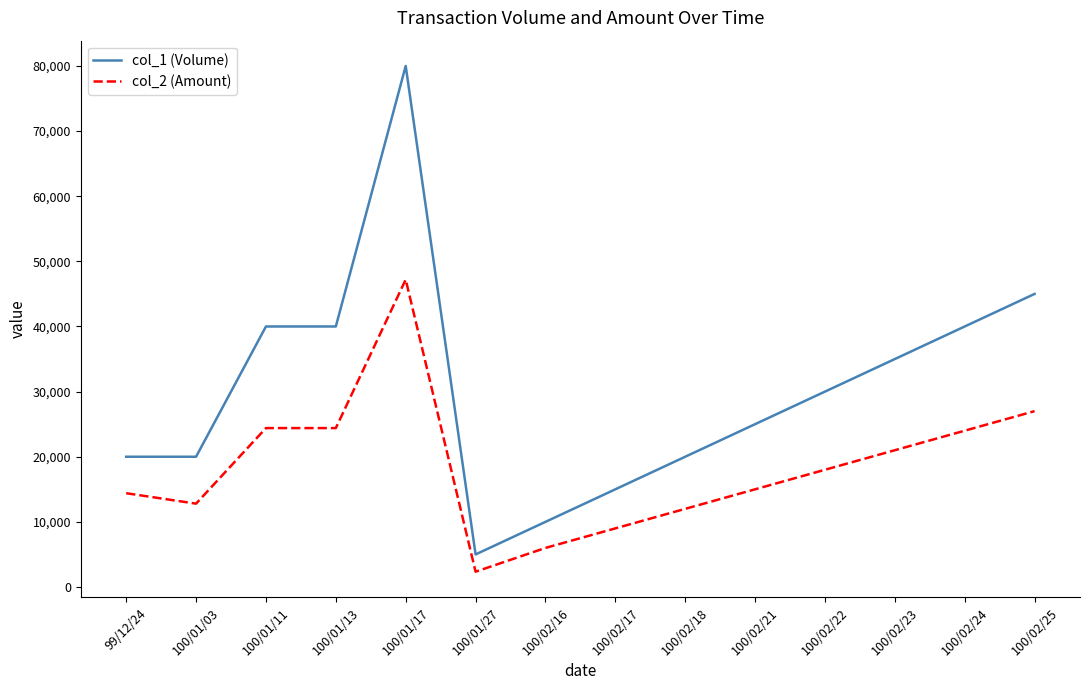

Reading left to right, transcribe all the data shown in this chart.

col_1 (Volume): 99/12/24=20000	100/01/03=20000	100/01/11=40000	100/01/13=40000	100/01/17=80000	100/01/27=5000	100/02/16=10000	100/02/17=15000	100/02/18=20000	100/02/21=25000	100/02/22=30000	100/02/23=35000	100/02/24=40000	100/02/25=45000
col_2 (Amount): 99/12/24=14400	100/01/03=12800	100/01/11=24400	100/01/13=24400	100/01/17=47200	100/01/27=2350	100/02/16=6000	100/02/17=9000	100/02/18=12000	100/02/21=15000	100/02/22=18000	100/02/23=21000	100/02/24=24000	100/02/25=27000